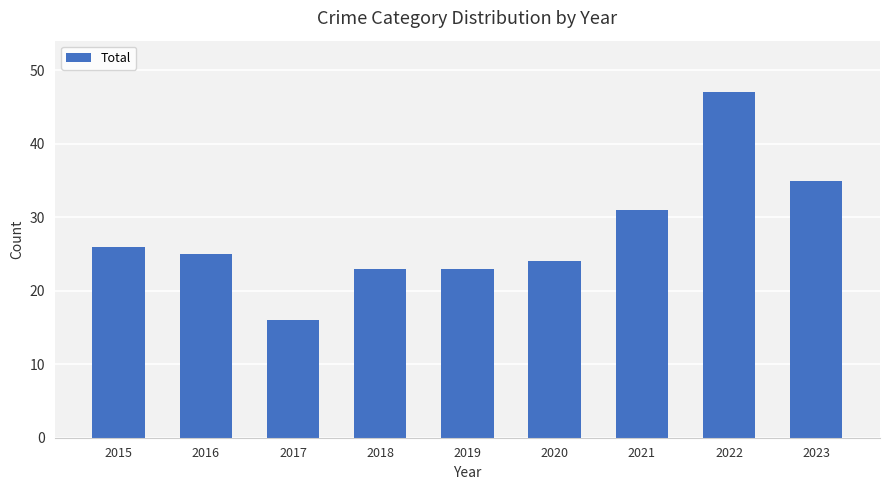

What is the smallest value displayed?

16